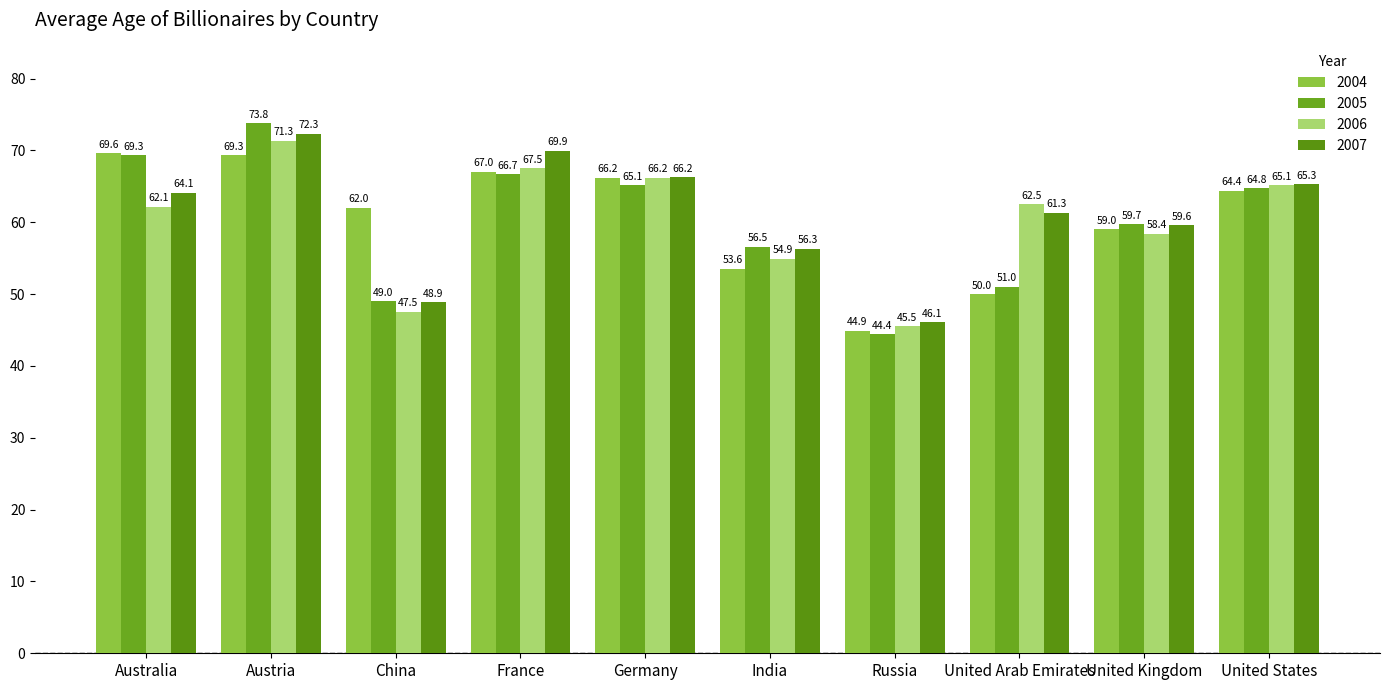

What is the minimum value shown in the chart?

44.4